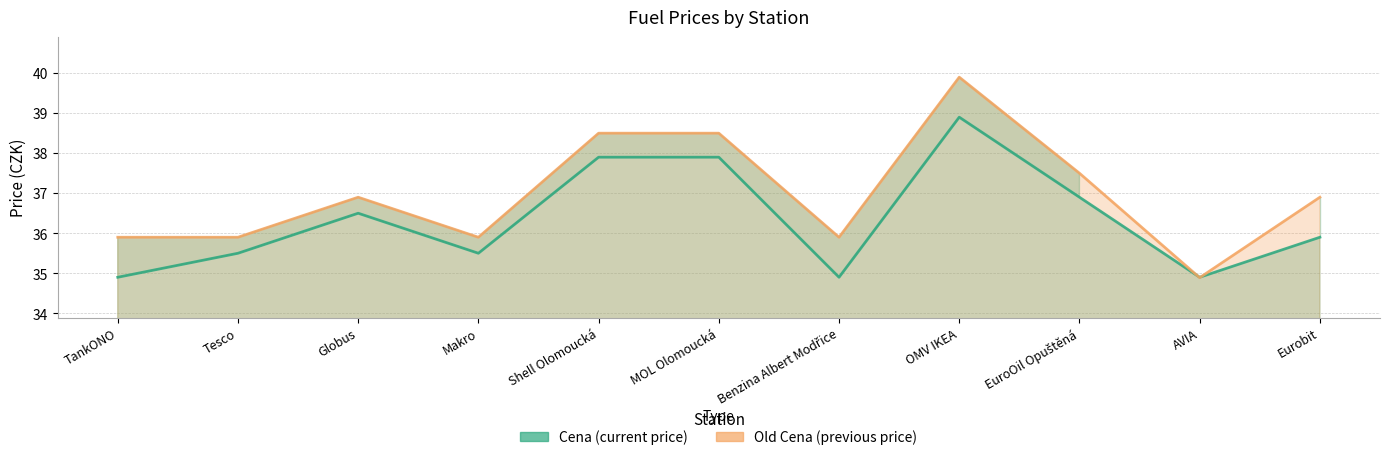

At which label is Cena closest to 36?

Eurobit